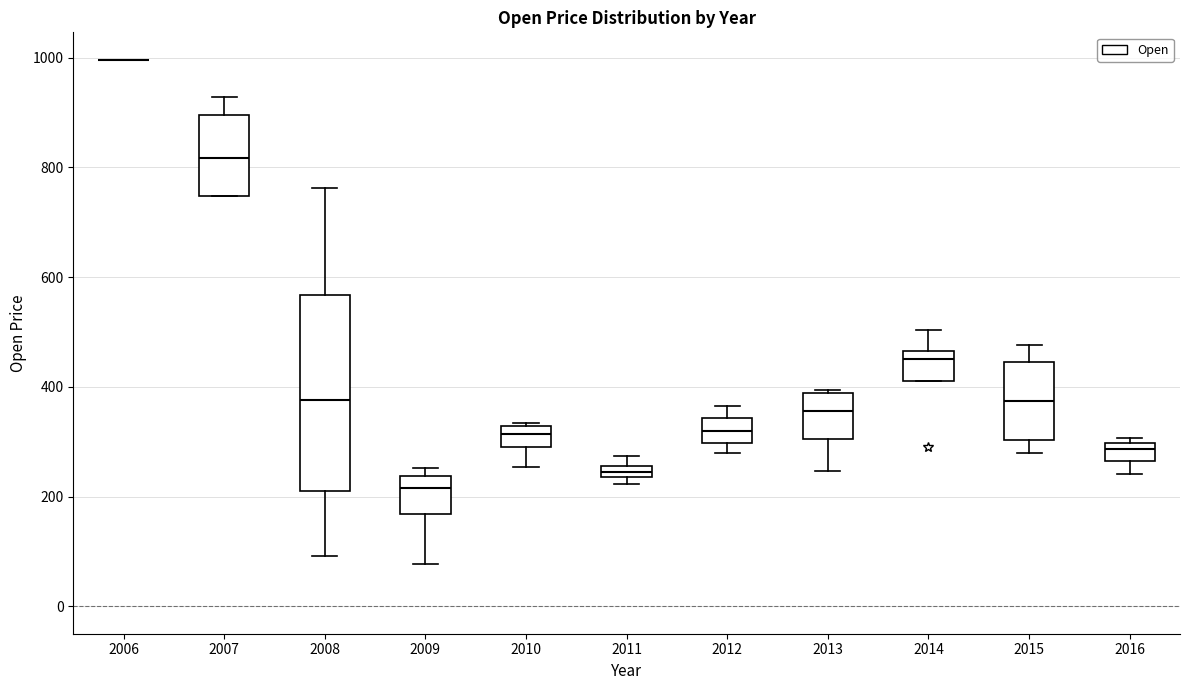

Where is the upper edge of the box at x = 2008 on the y-axis? The values are not printed on the chart, so give them approximately, as read against the axis.

560